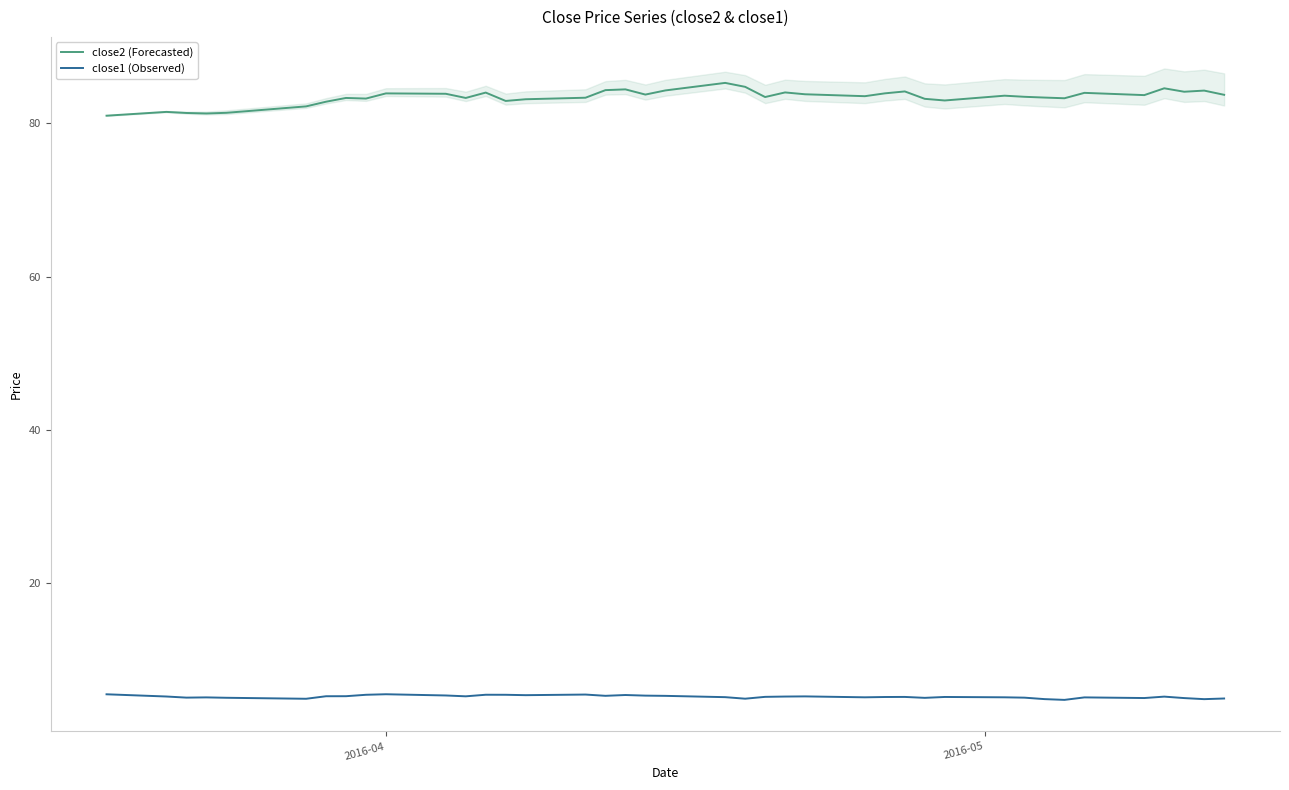

What is the maximum value for close1 (Observed)?

5.5